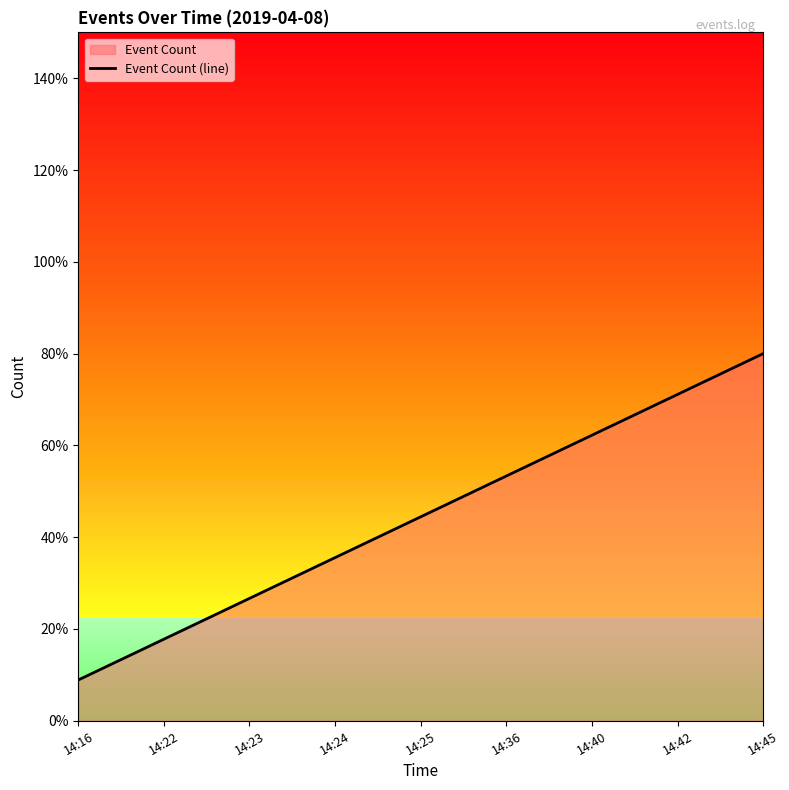

At which category does the chart reach its minimum across all series?

14:16